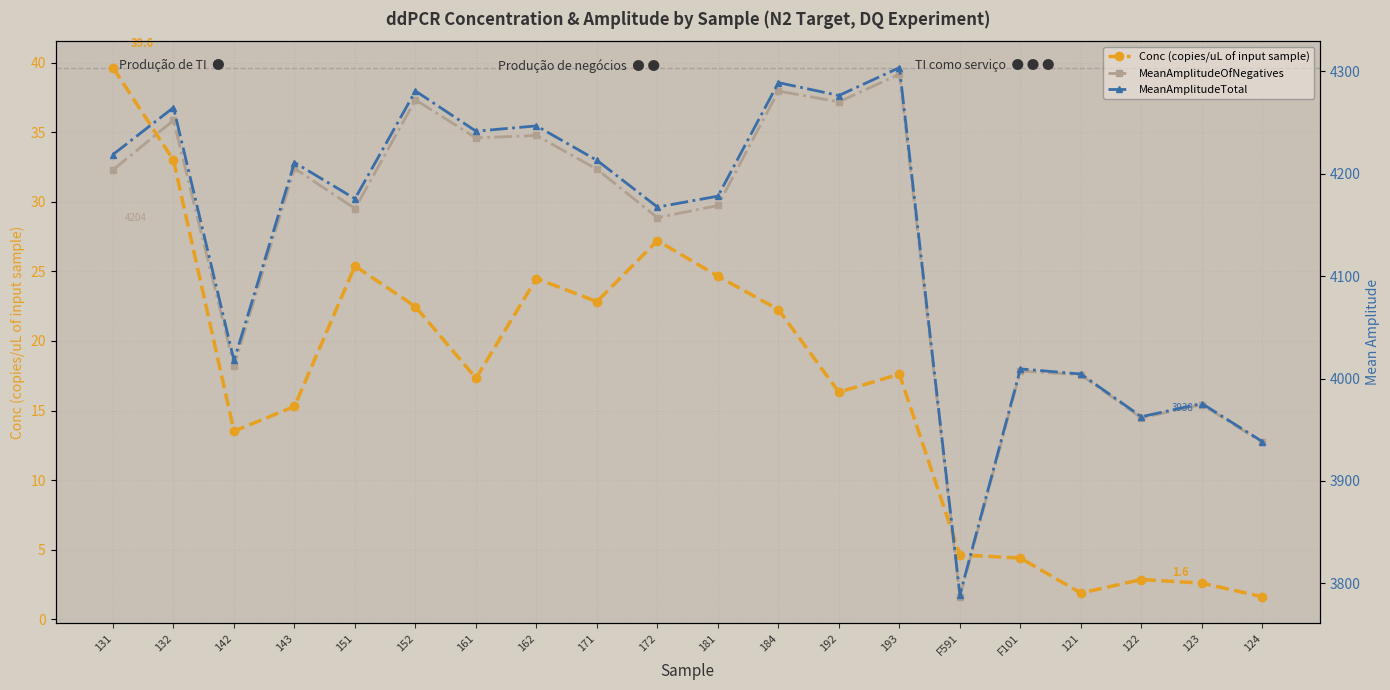

What is the value of the MeanAmplitudeOfNegatives point at the 12th from the left?

4280.9